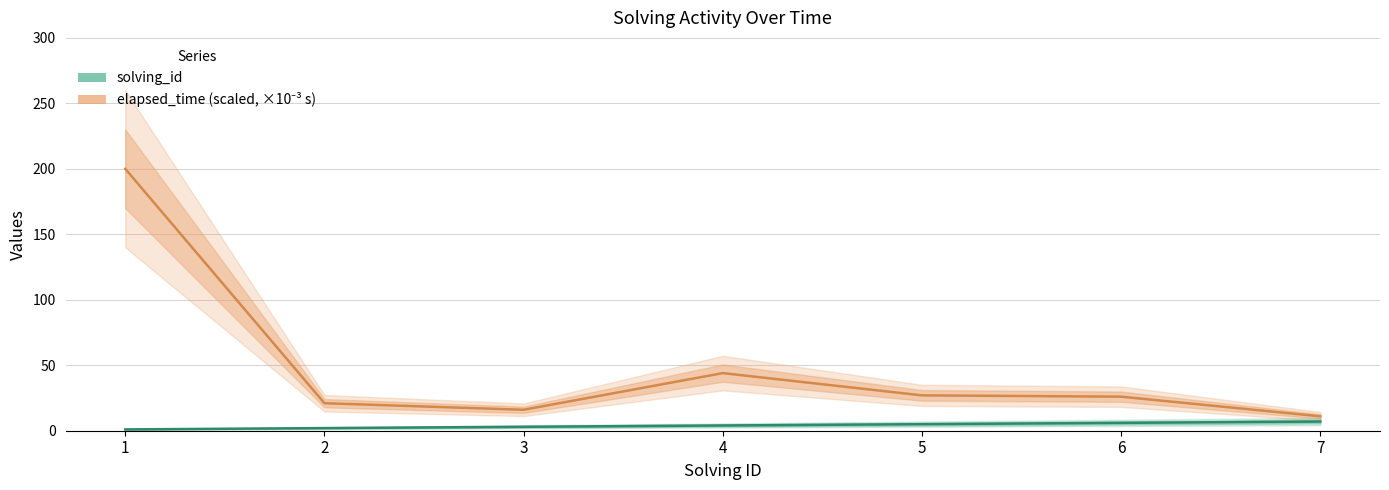

True or false: solving_id and elapsed_time (scaled, ×10⁻³ s) cross at least once.

False